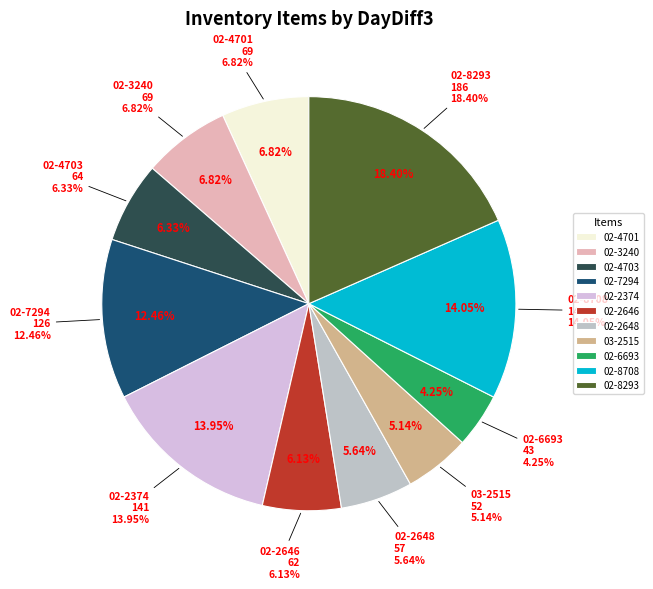

True or false: 02-4701 accounts for 7% of the total.

True